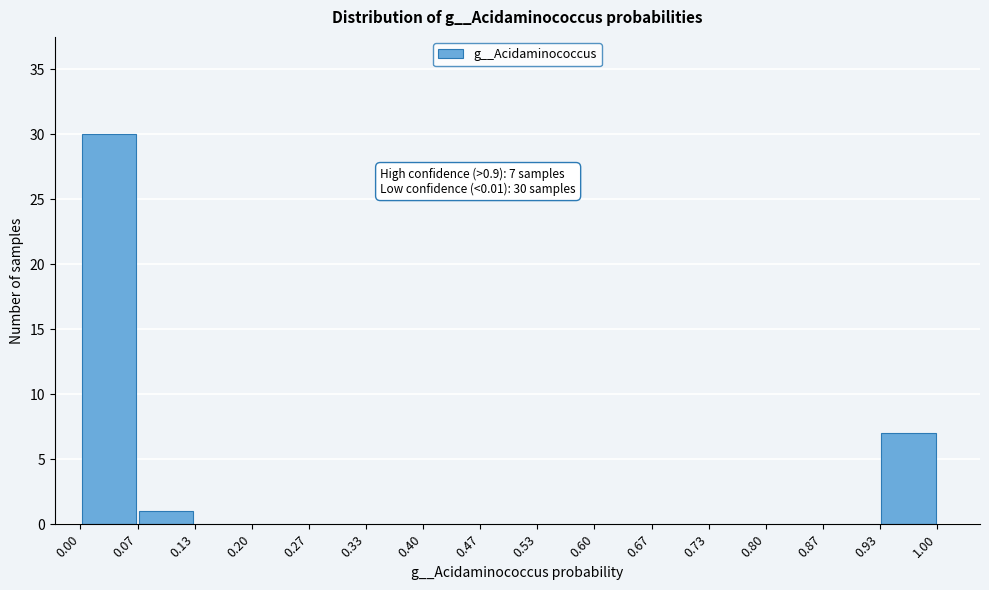

Over which range of the x-axis is the bar tallest?

0.00 to 0.07